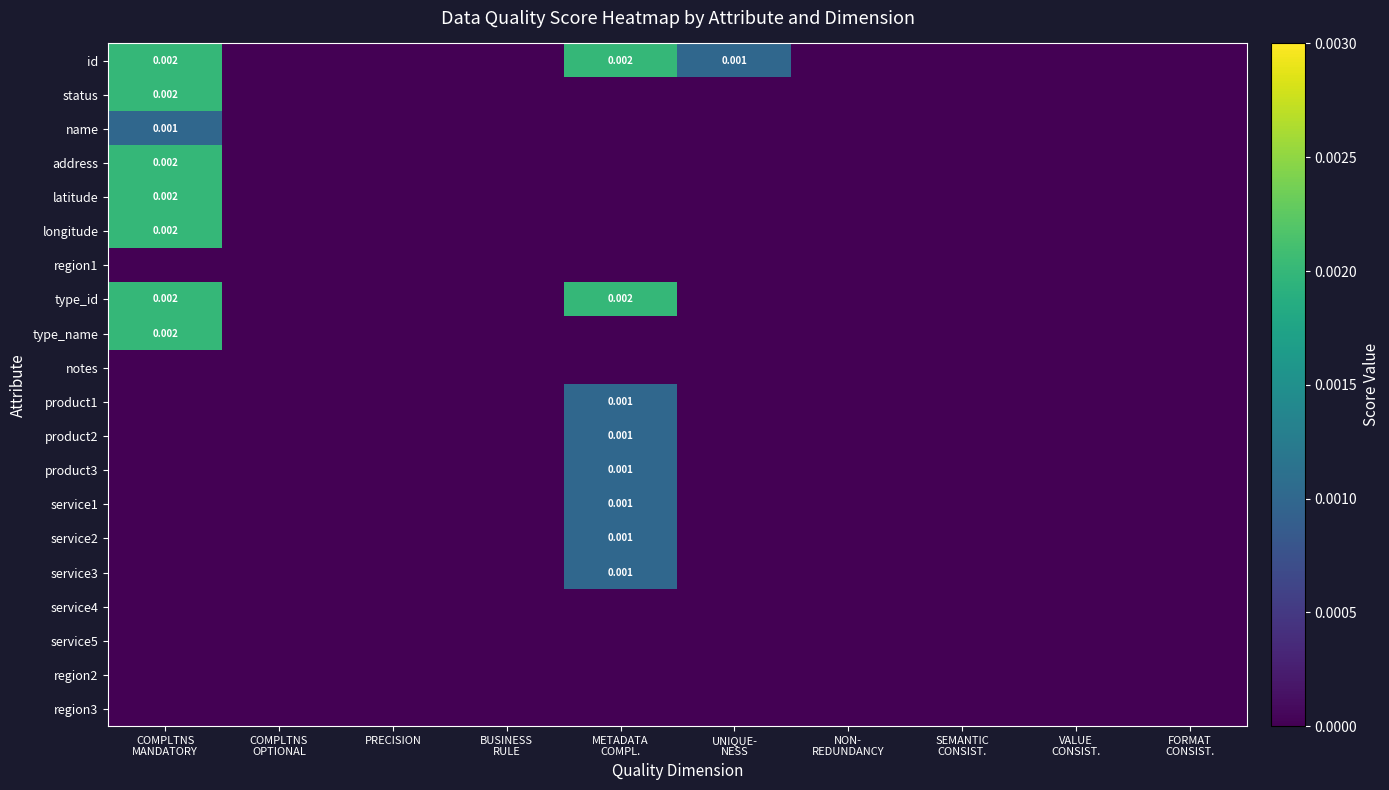

How many data points does each series have?

10